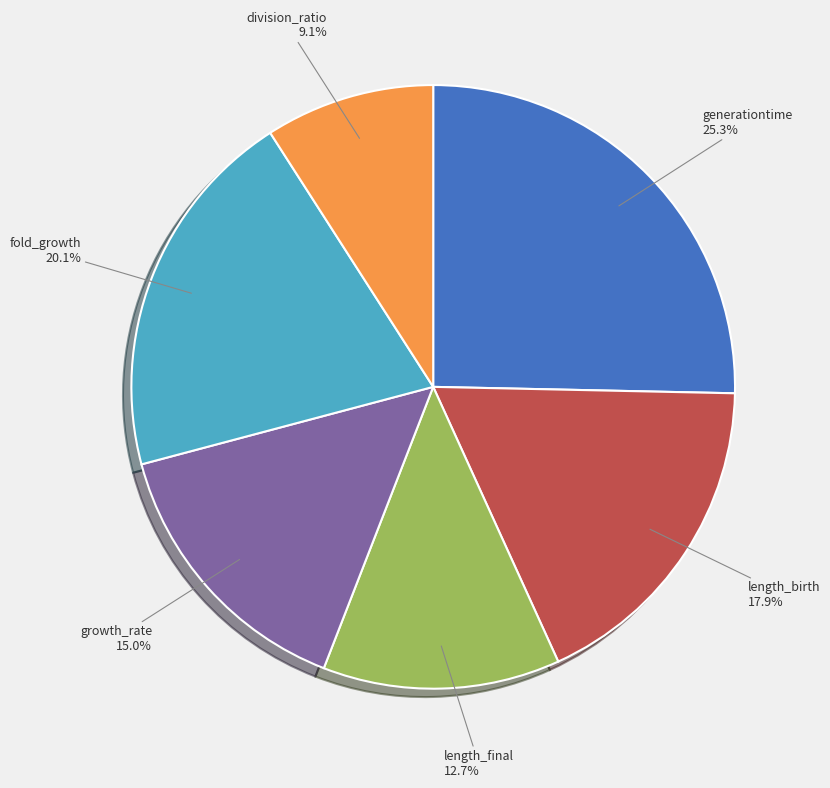

Is the sum of length_birth and length_final greater than half?

No